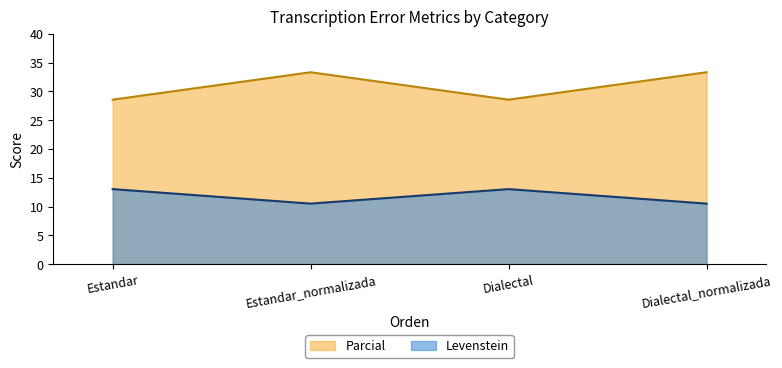

The Levenstein series shows 7.9 at Estandar. True or false?

False